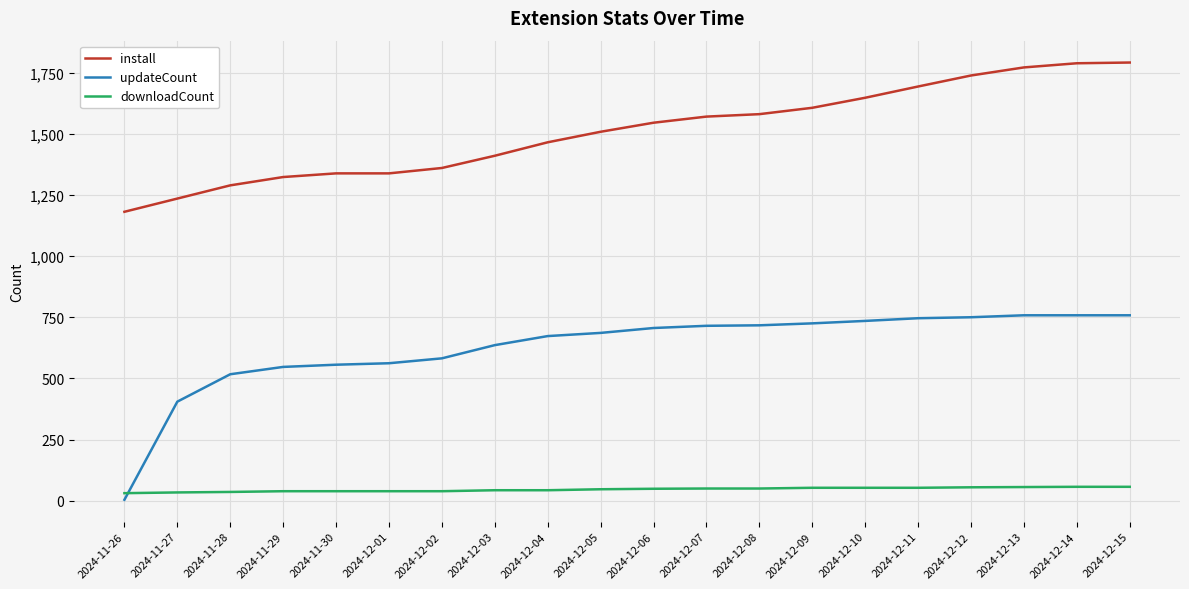

True or false: install and updateCount intersect in this chart.

False